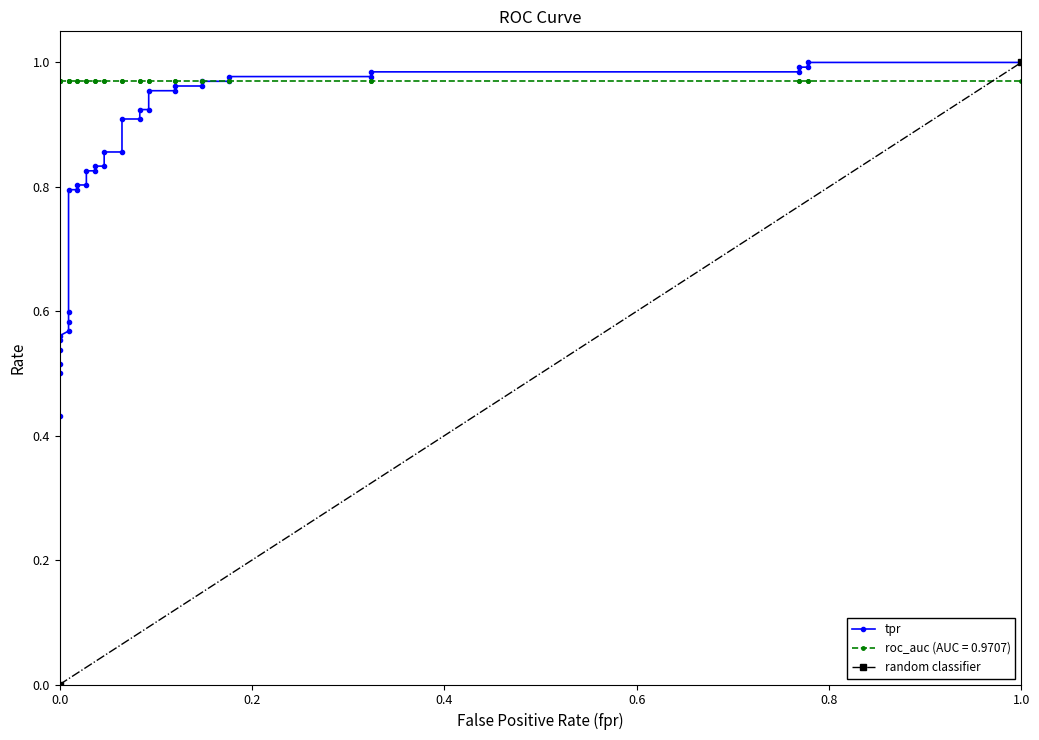

True or false: there are more than 0 points higher than both neighbors.

False